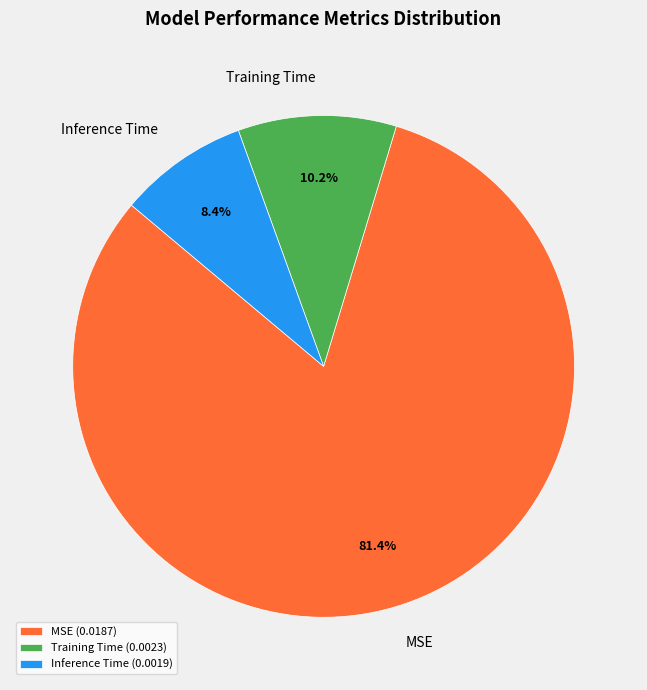

How many segments does this pie chart have?

3